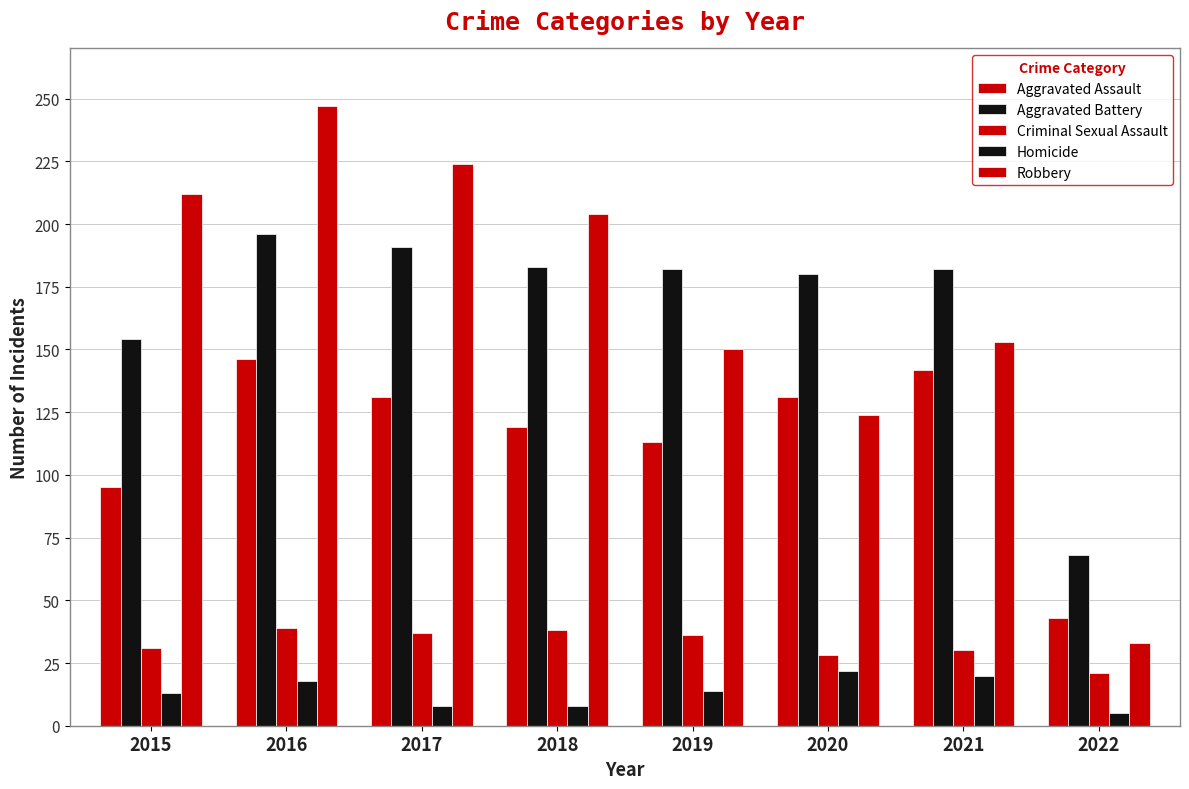

Between 2017 and 2020, which series saw the biggest shift?

Robbery